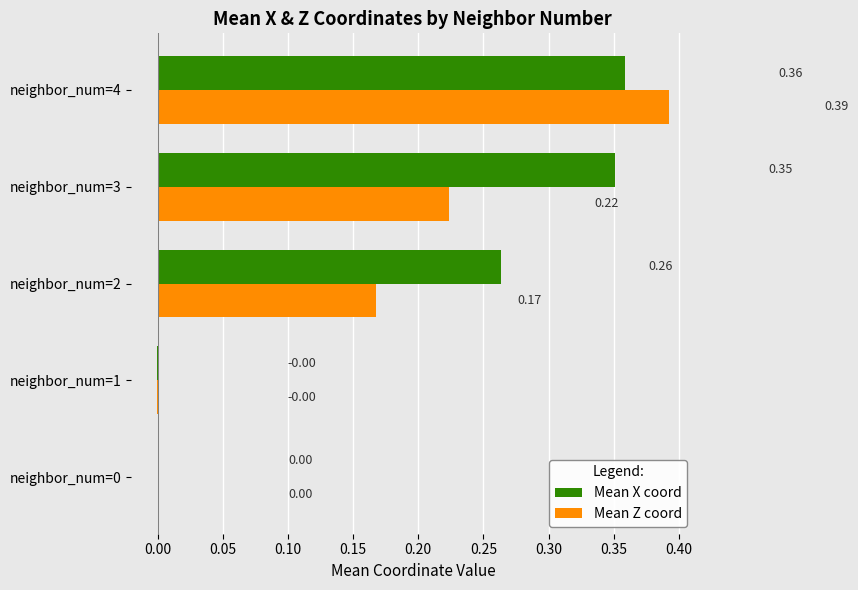

Which series has the largest total across all categories?

Mean X coord